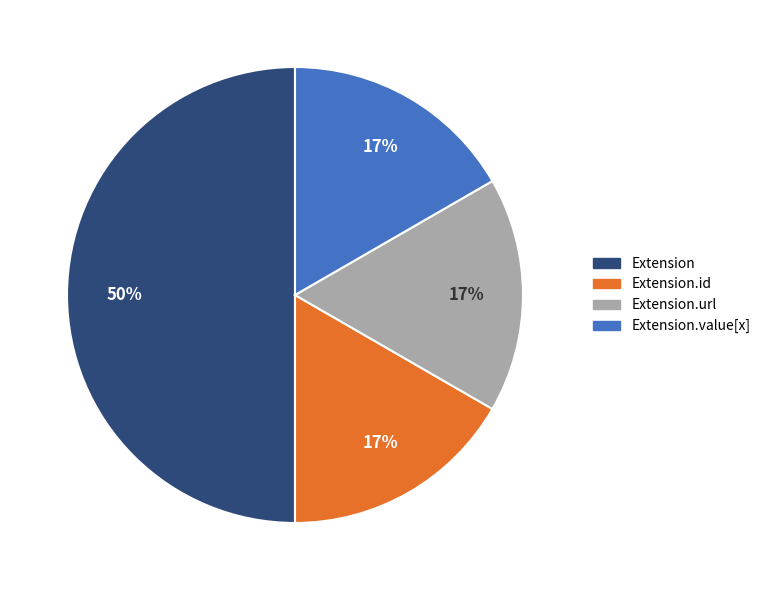

To the nearest percent, what portion does Extension.url represent?

17%